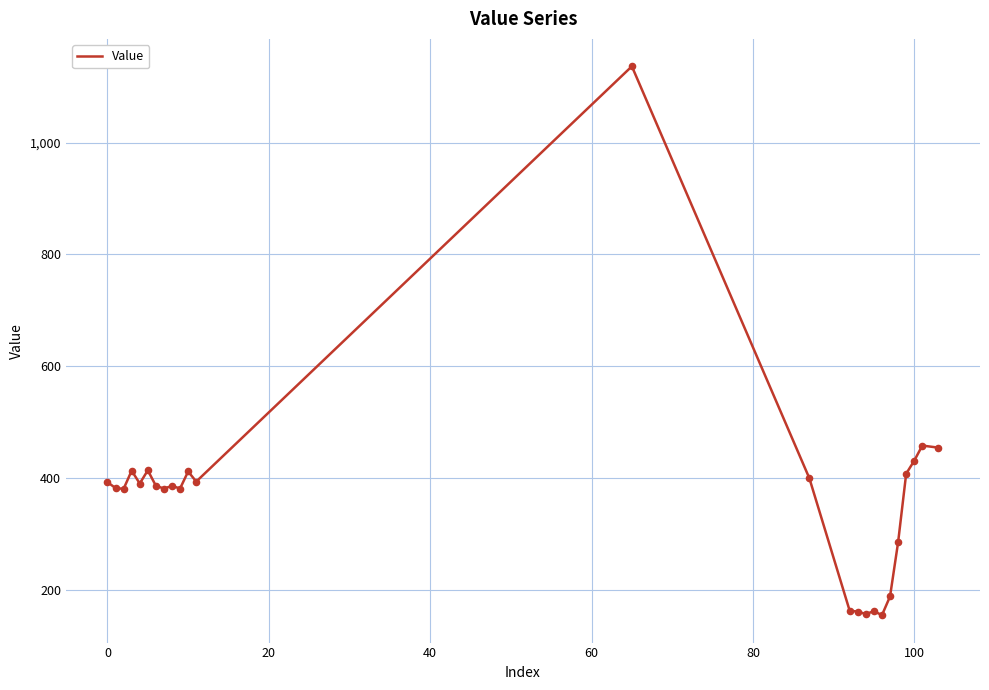

What is the greatest value displayed?

1136.8